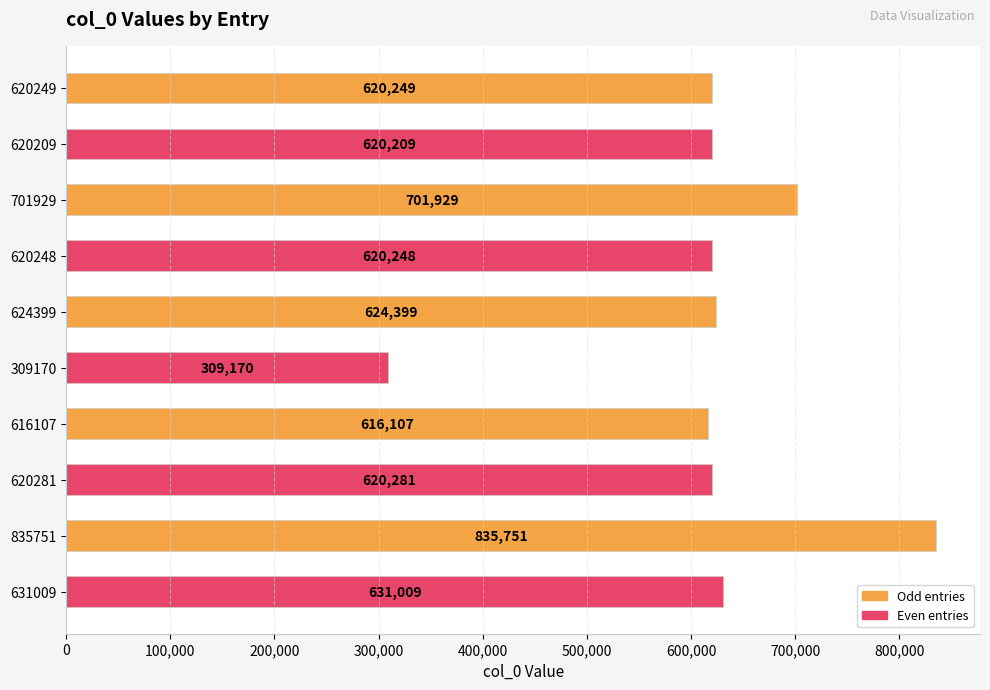

Are the bars horizontal?

Yes